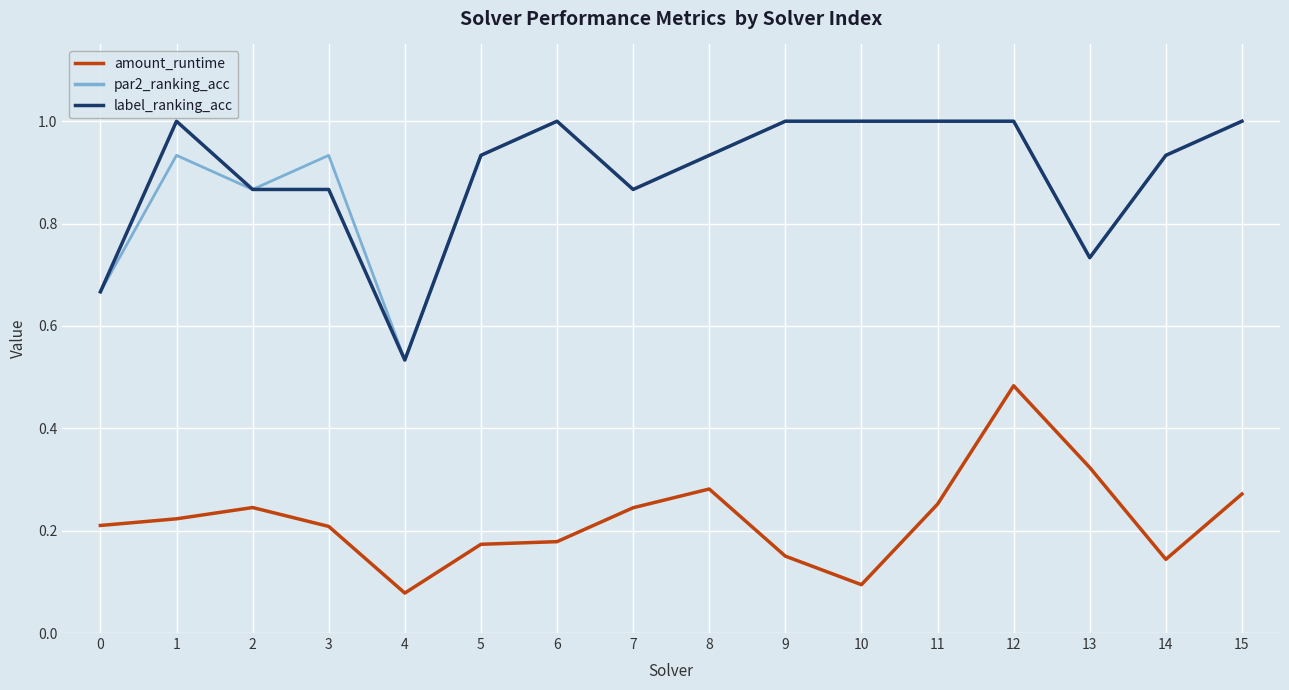

Between 5 and 15, which series saw the biggest shift?

amount_runtime